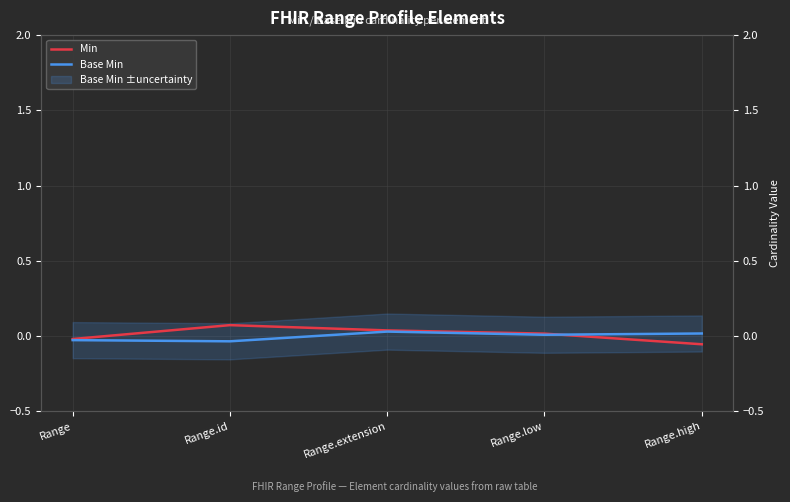

Count the number of categories in the chart.

5